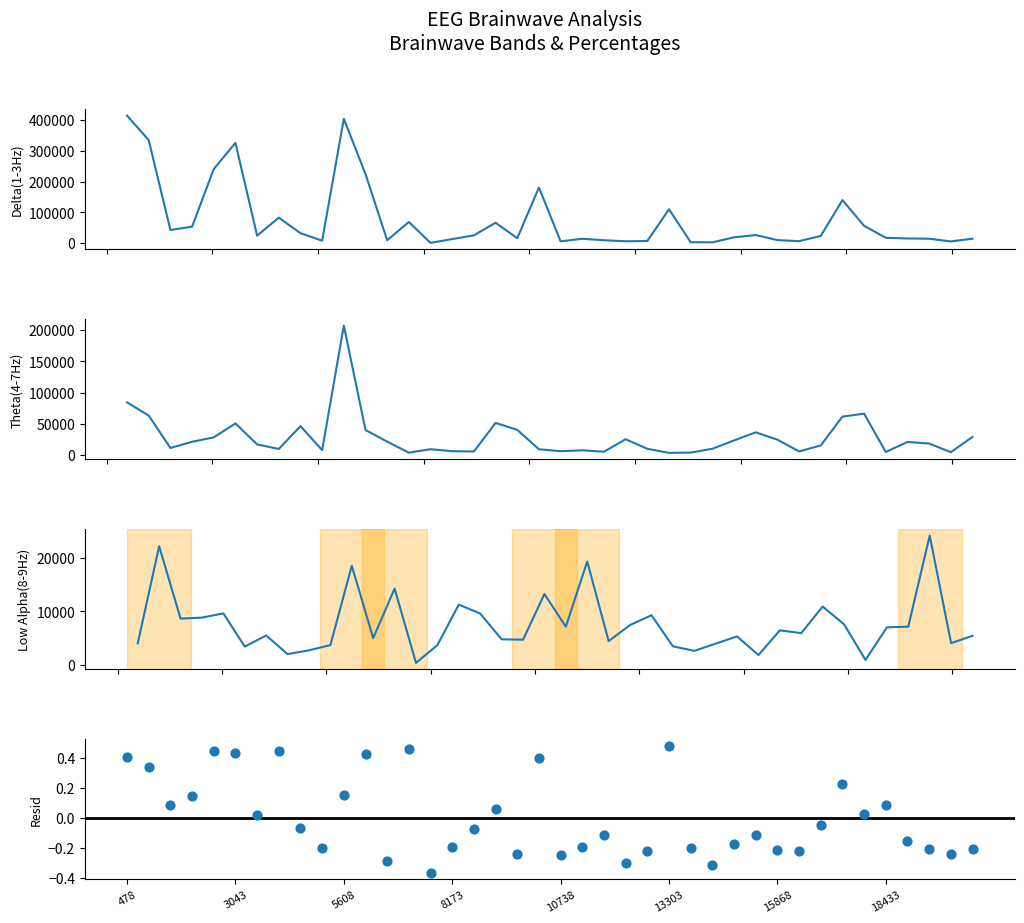

Which series has the widest spread of Y values?

Delta(1-3Hz)